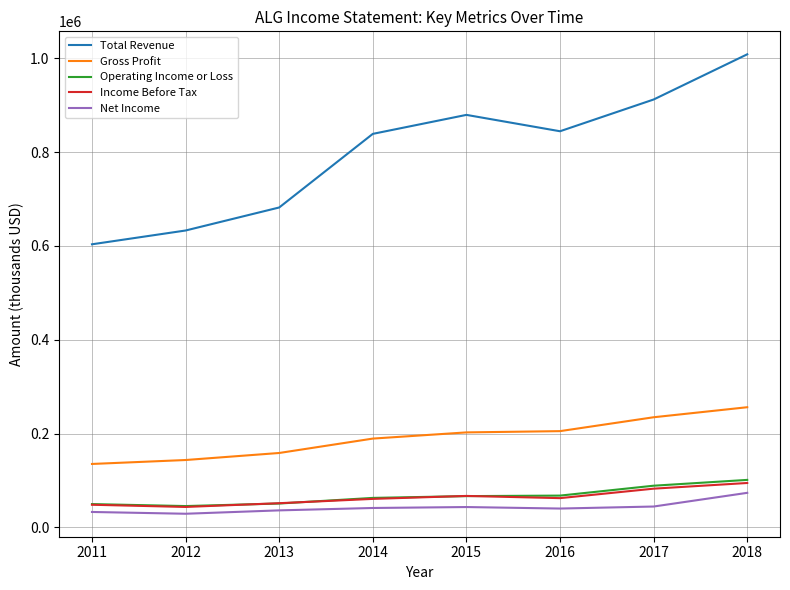

What are all the series names shown in the legend?

Total Revenue, Gross Profit, Operating Income or Loss, Income Before Tax, Net Income